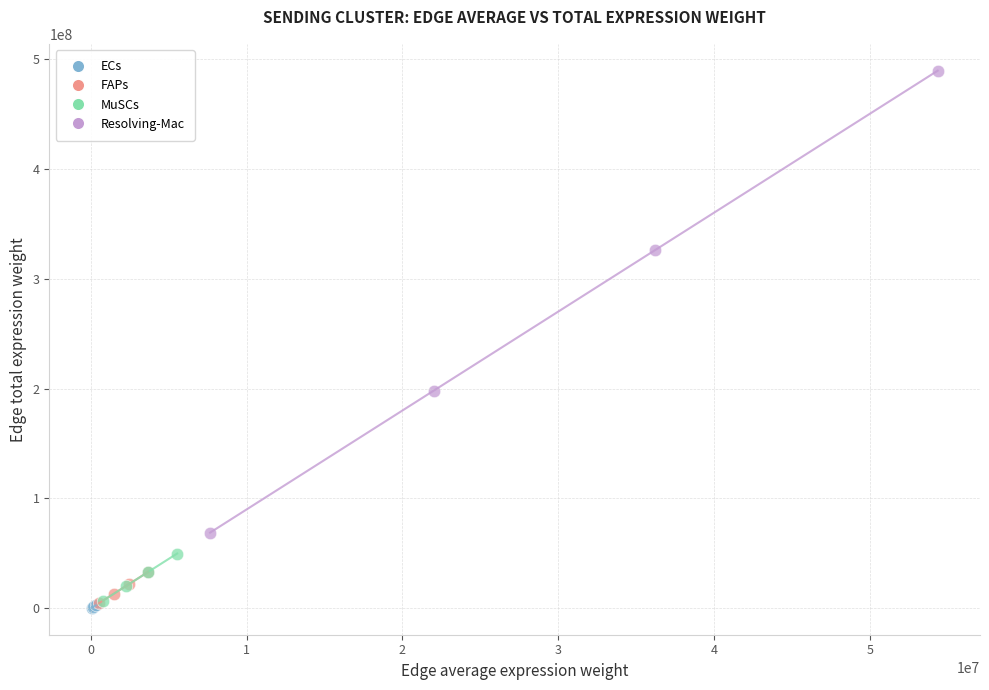

Which series reaches the maximum Y coordinate?

Resolving-Mac